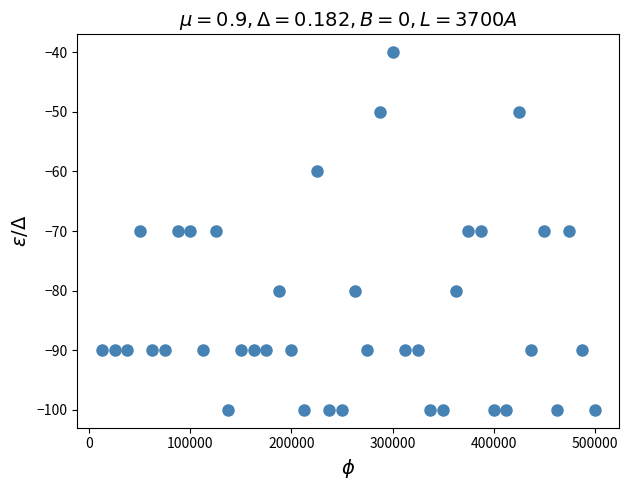

What is the range of X values (max minus min)?

487500.0